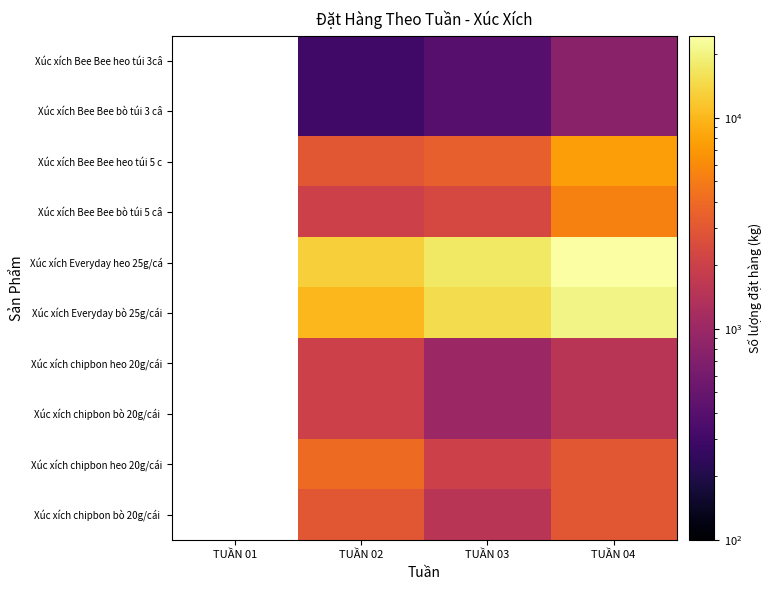

How many distinct data groups are displayed?

10